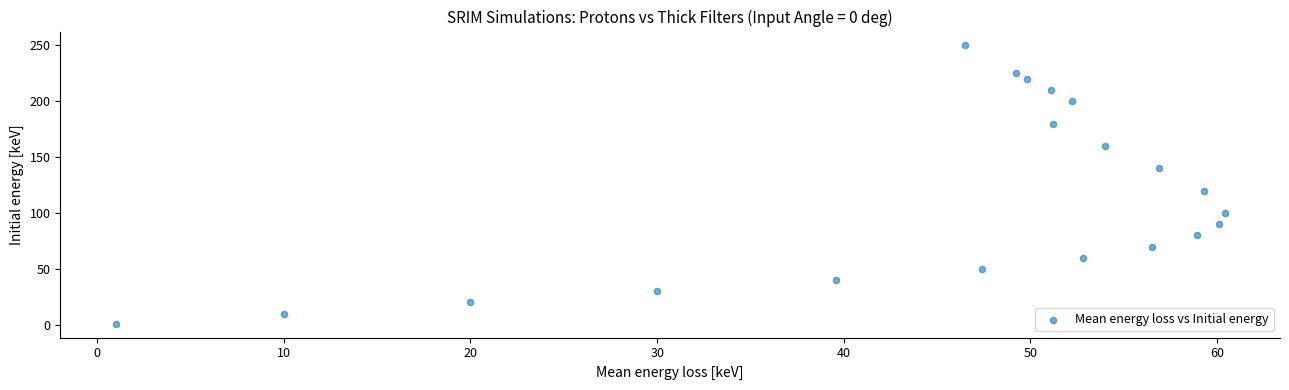

What Y value in the scatter plot is closest to 125?

120